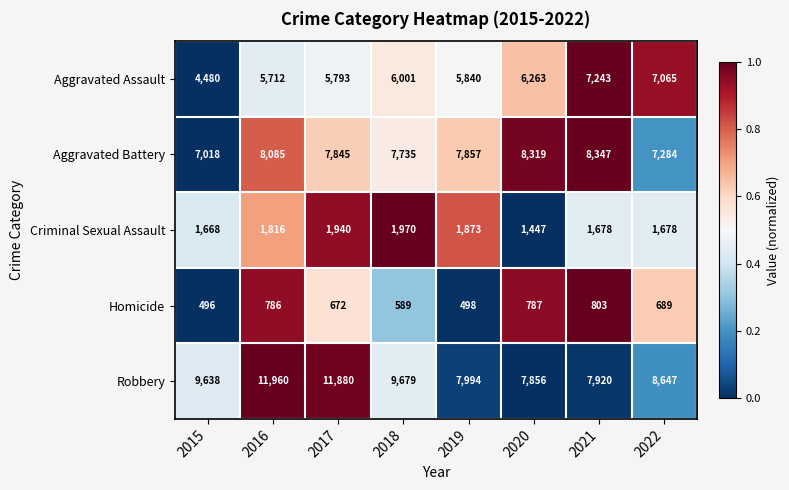

How many series are shown in this chart?

5